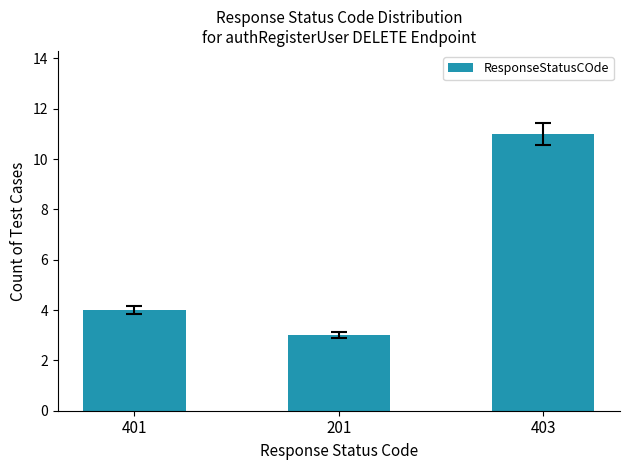

At which category does the chart reach its minimum across all series?

201